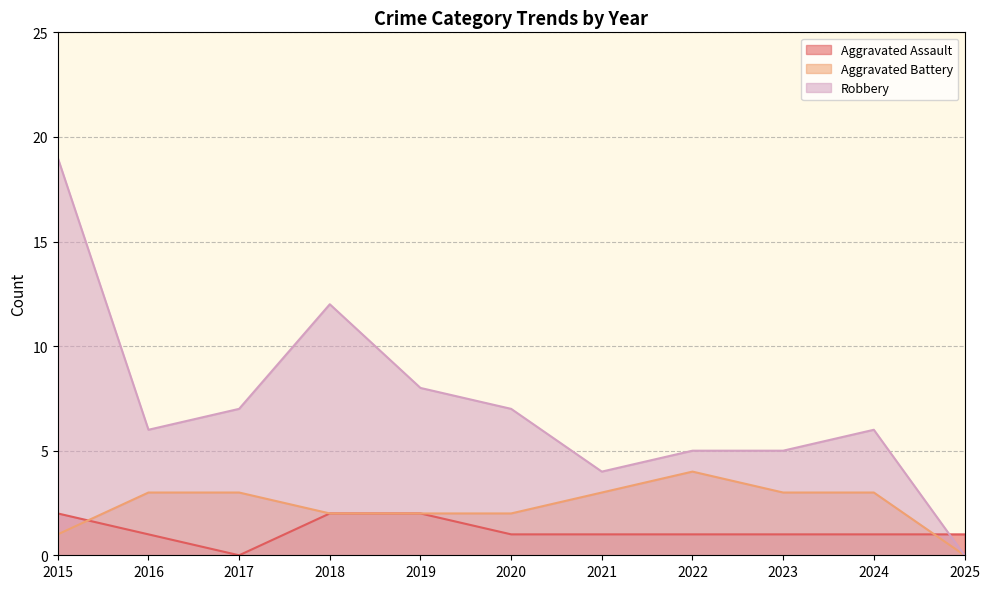

The Robbery series shows 4 at 2016. True or false?

False